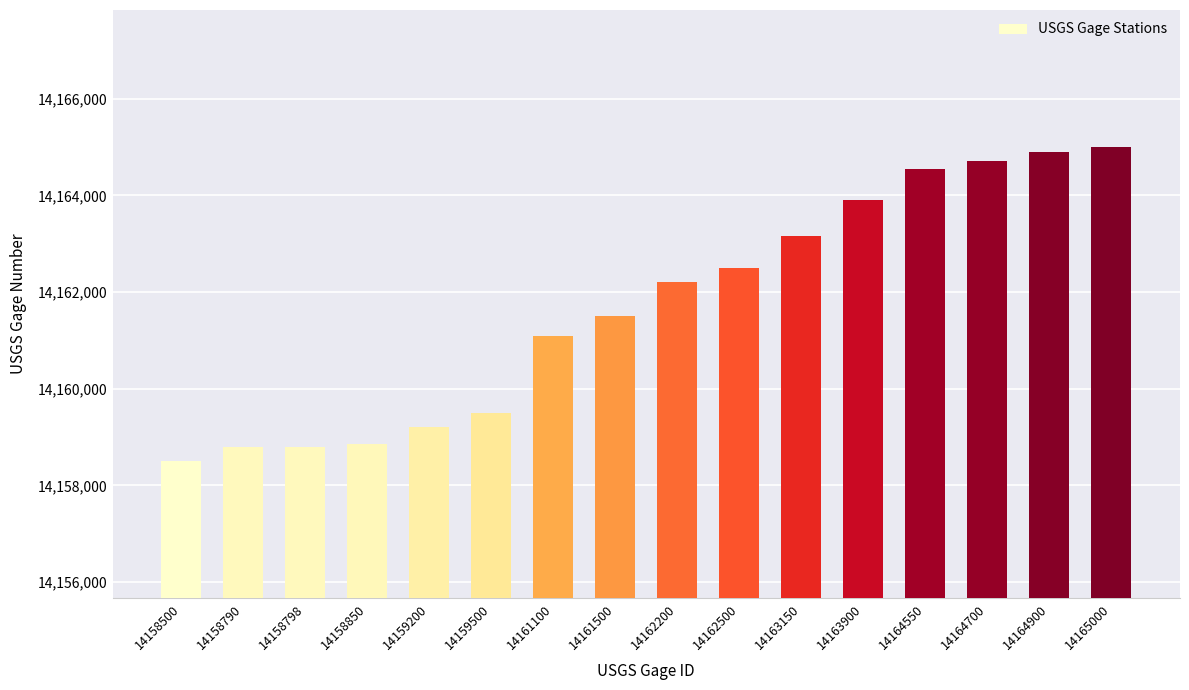

Which category has the lowest value across all series?

14158500